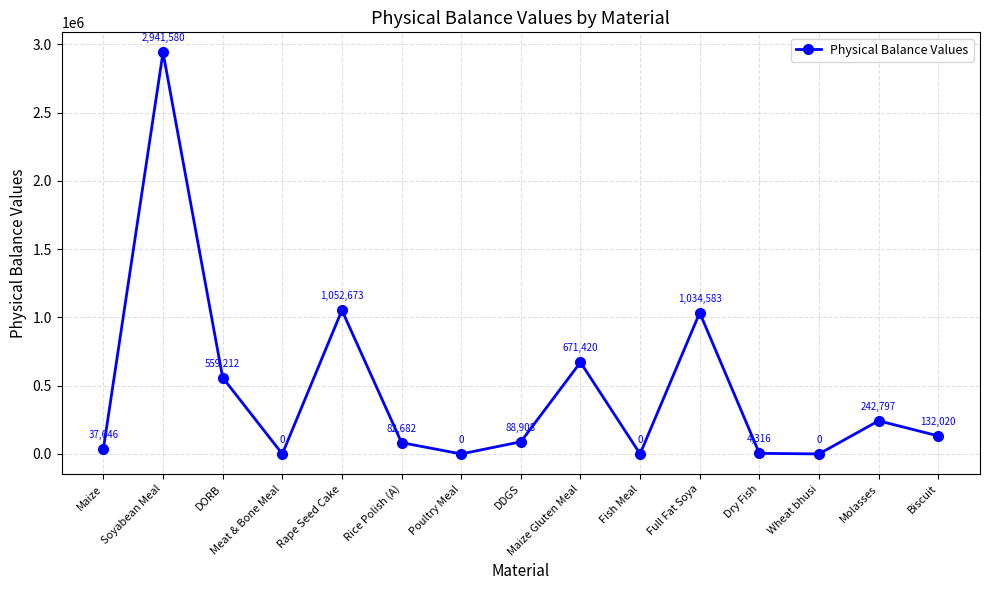

At which category does the data reach its first local peak?

Soyabean Meal